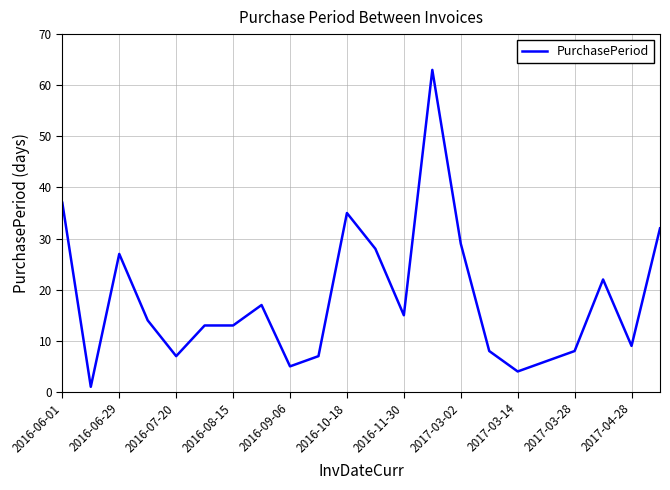

Is this an area chart (filled region under the line)?

No